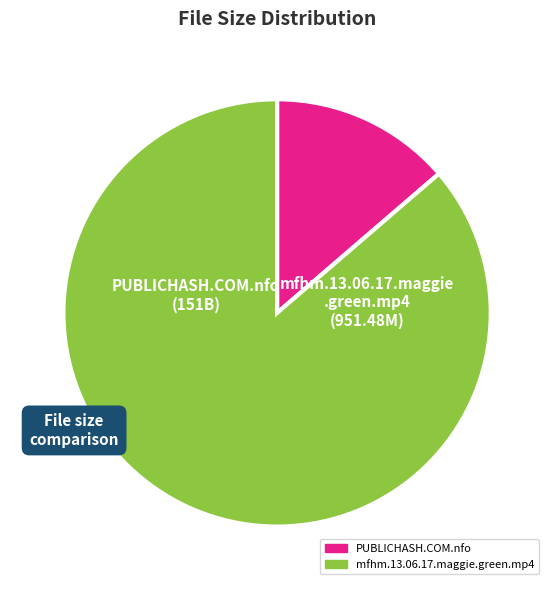

Is the sum of mfhm.13.06.17.maggie.green.mp4 and PUBLICHASH.COM.nfo greater than half?

Yes